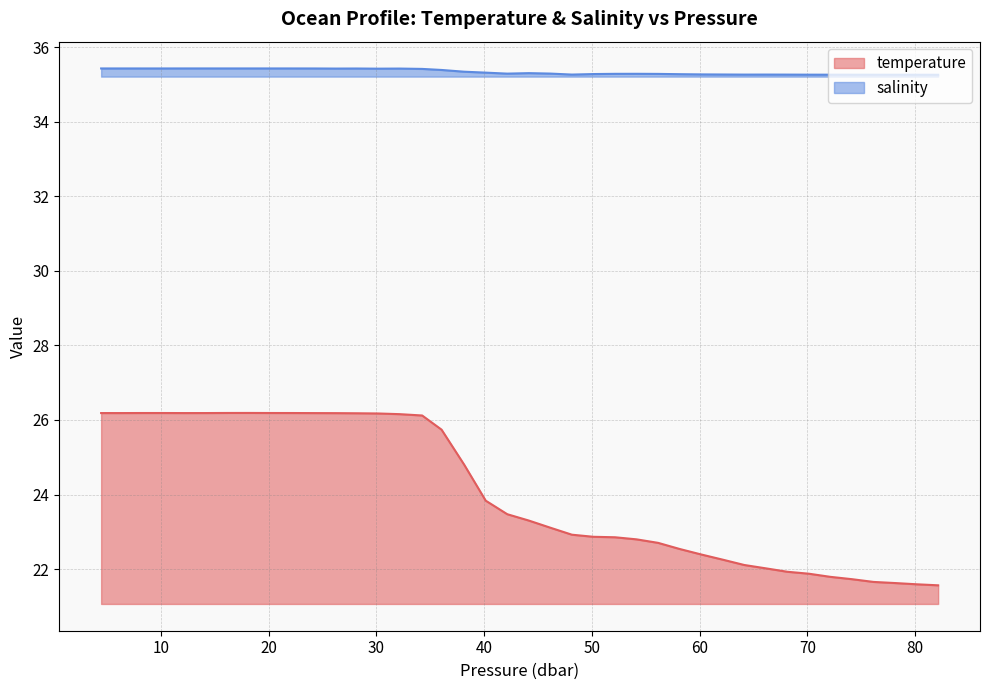

What is the value of the temperature point at the 4th from the left?

26.2